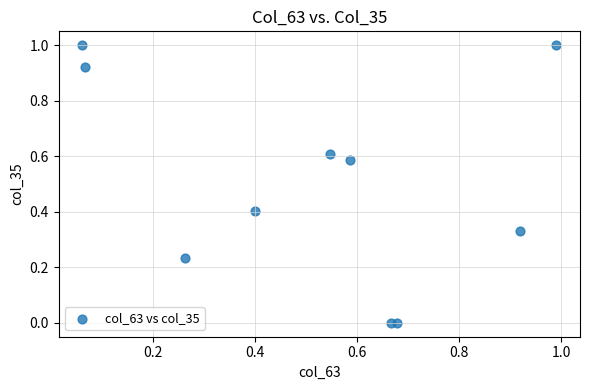

What is the range of Y values (max minus min)?

1.0